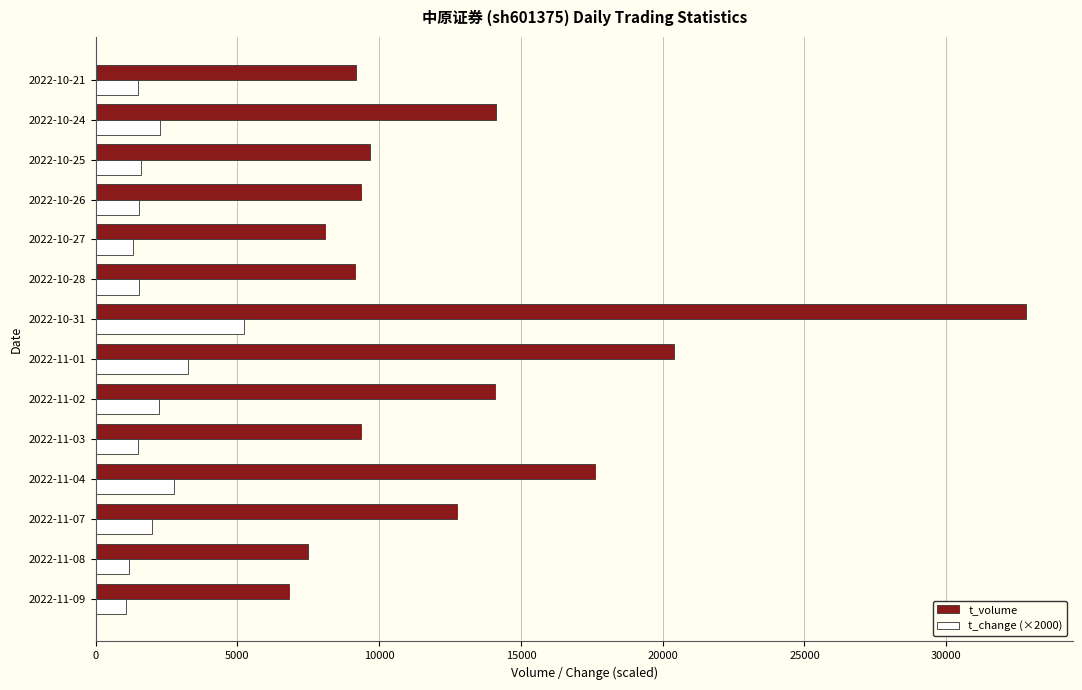

Which series has the widest spread of values?

t_volume